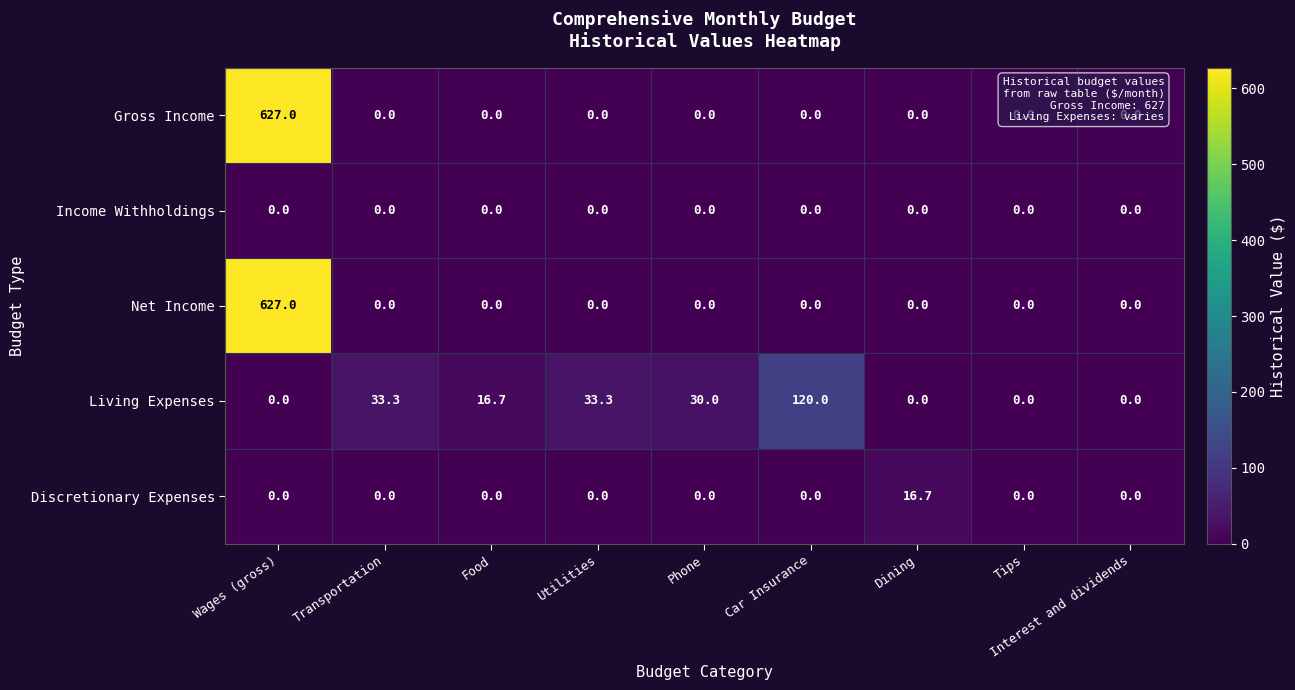

What is the spread (max minus min) of values at Food?

16.7